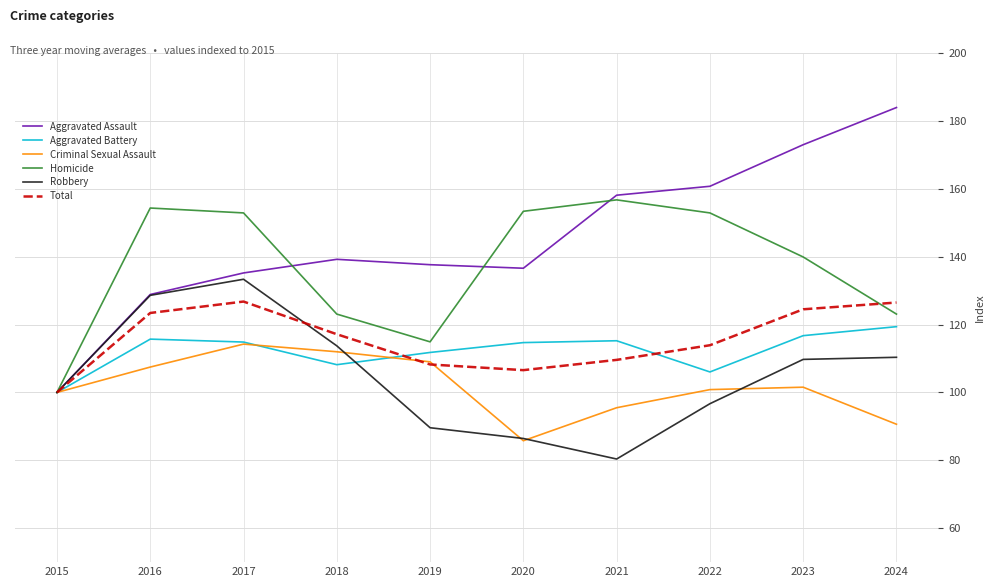

What is the difference between the maximum and minimum values in the Robbery series?

53.0